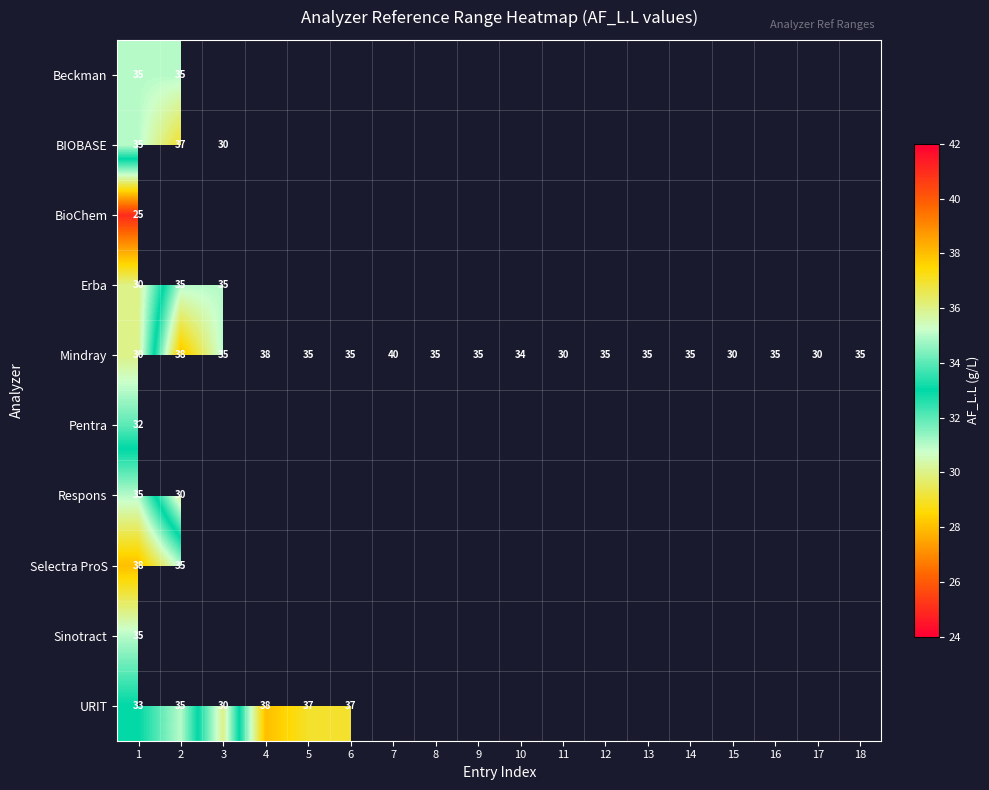

The Mindray series shows 35 at 6. True or false?

True